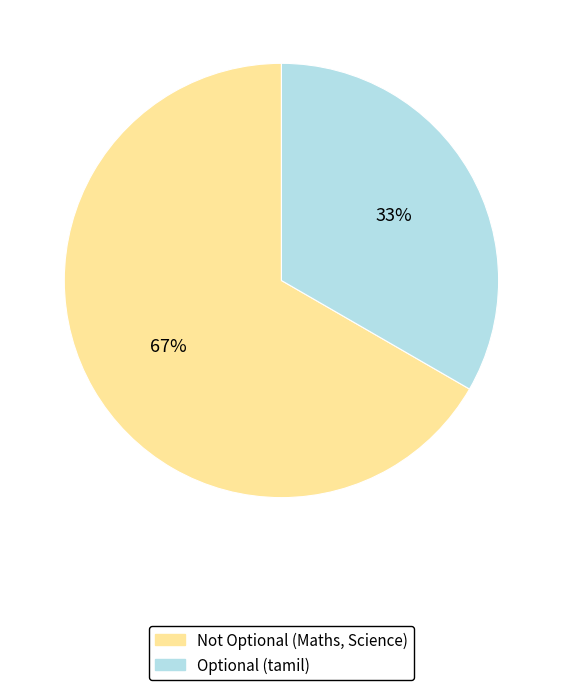

Do Not Optional (Maths, Science) and Optional (tamil) together represent more than half of the pie?

Yes